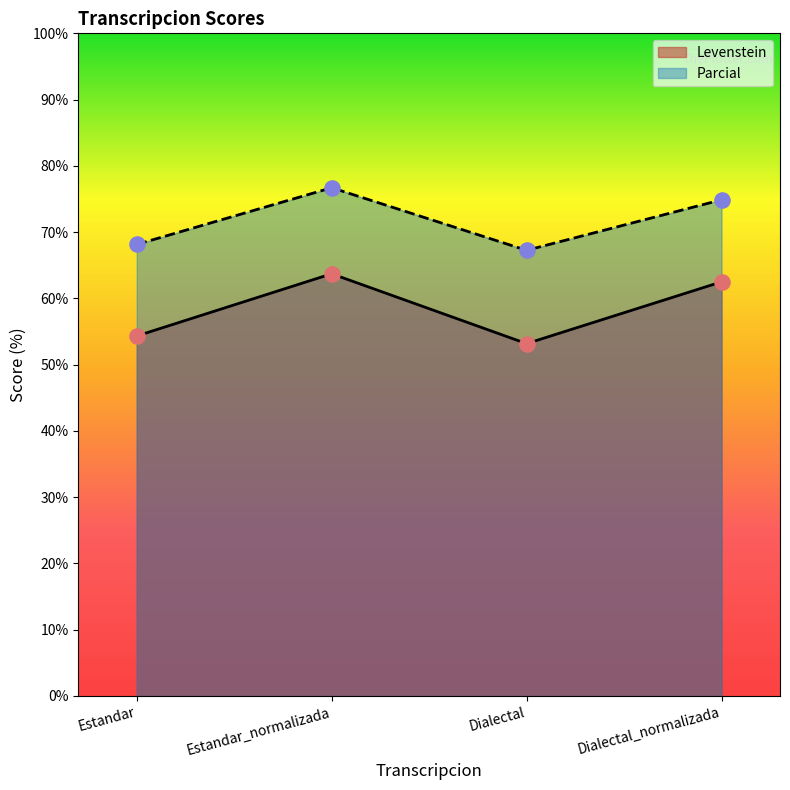

What are all the series names shown in the legend?

Levenstein, Parcial